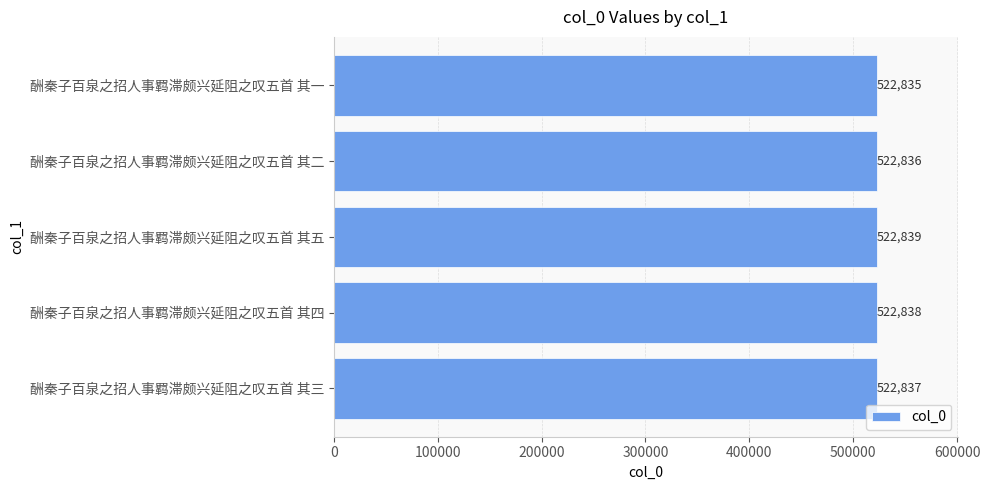

List the labels in order of value, largest first.

酬秦子百泉之招人事羁滞颇兴延阻之叹五首 其五, 酬秦子百泉之招人事羁滞颇兴延阻之叹五首 其四, 酬秦子百泉之招人事羁滞颇兴延阻之叹五首 其三, 酬秦子百泉之招人事羁滞颇兴延阻之叹五首 其二, 酬秦子百泉之招人事羁滞颇兴延阻之叹五首 其一